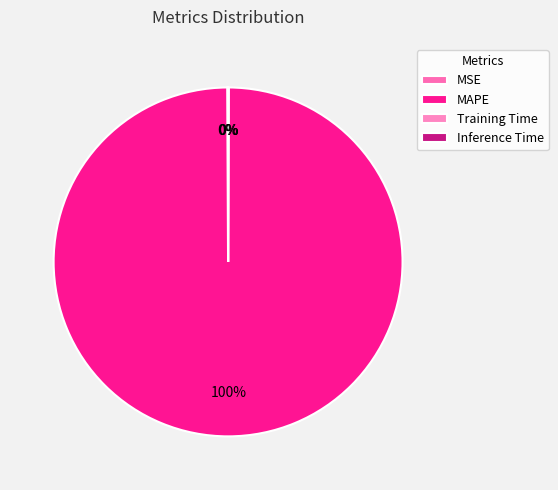

To the nearest percent, what is the combined percentage of Training Time and MAPE?

100%